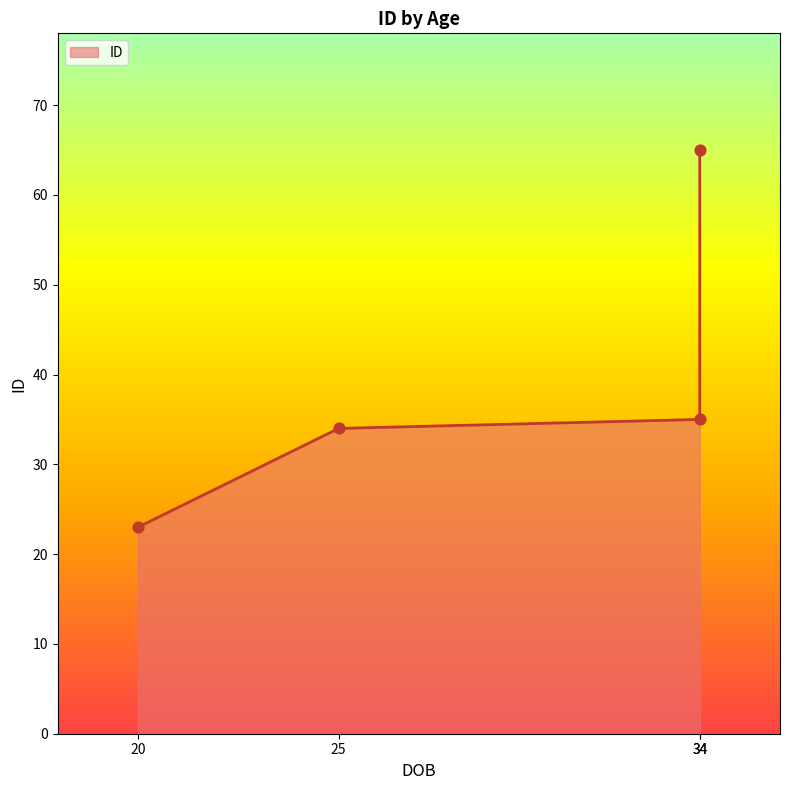

What is the change in value from 34 to 34?

+30